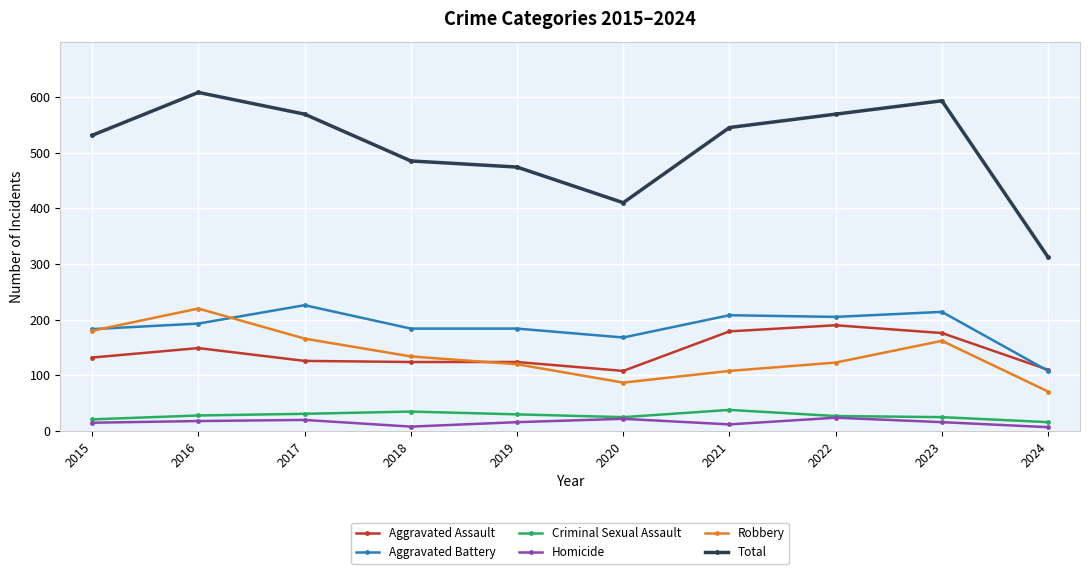

What is the highest value of the Robbery series?

220